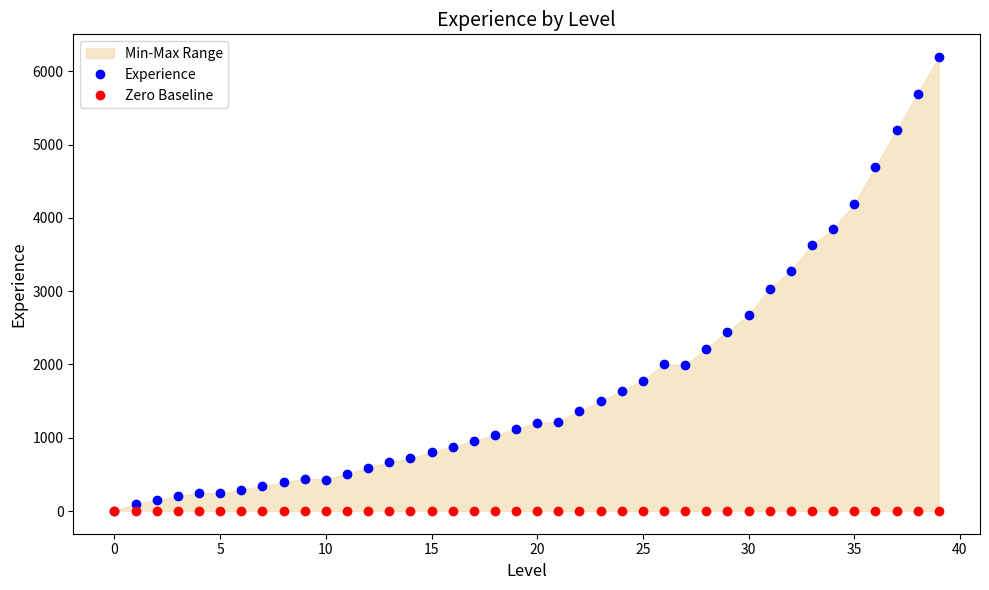

Reading left to right, list all the values displayed in this chart.

Experience: 1	100	150	200	250	240	290	340	390	440	430	510	590	670	720	800	880	960	1040	1120	1200	1220	1360	1500	1640	1780	2010	1987	2217	2447	2677	3027	3280	3630	3844	4194	4694	5194	5694	6194
Zero Baseline: 0	0	0	0	0	0	0	0	0	0	0	0	0	0	0	0	0	0	0	0	0	0	0	0	0	0	0	0	0	0	0	0	0	0	0	0	0	0	0	0